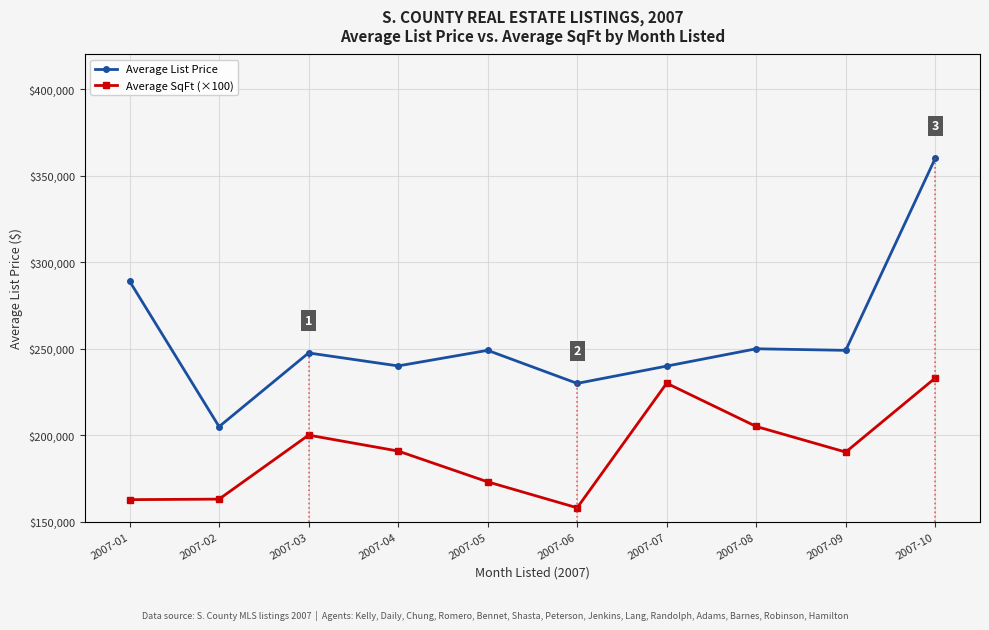

Where does the Average SqFt (×100) series first go above 190800?

2007-03